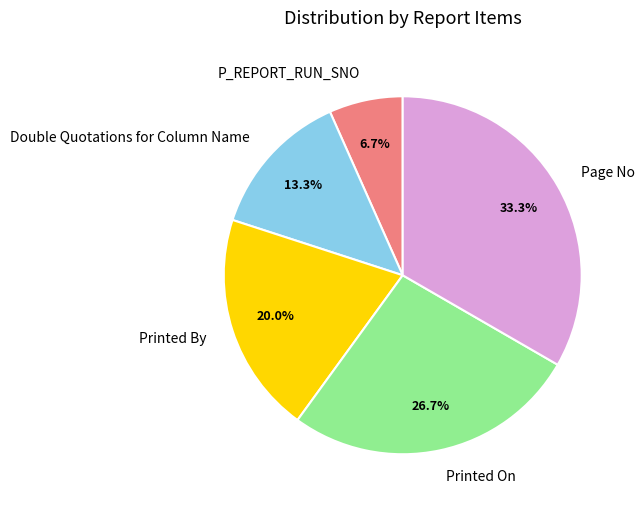

Which category has the biggest portion of the pie?

Page No